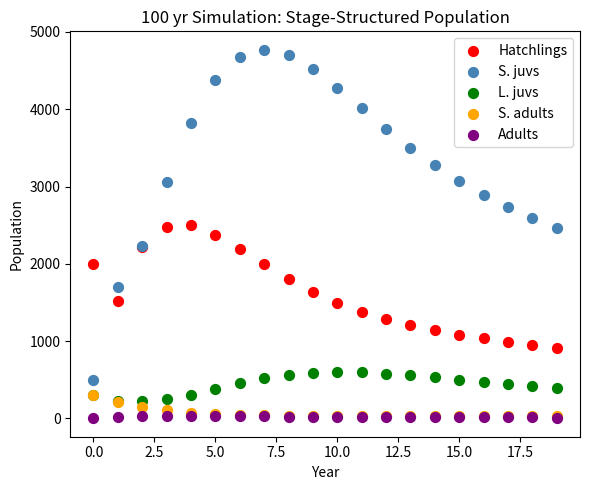

What are all the series names shown in the legend?

Hatchlings, S. juvs, L. juvs, S. adults, Adults